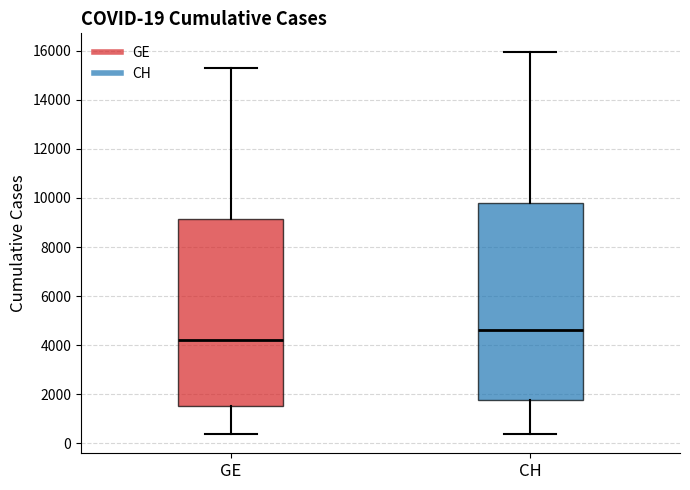

Which box is the tallest, from its lower edge to its upper edge?

CH